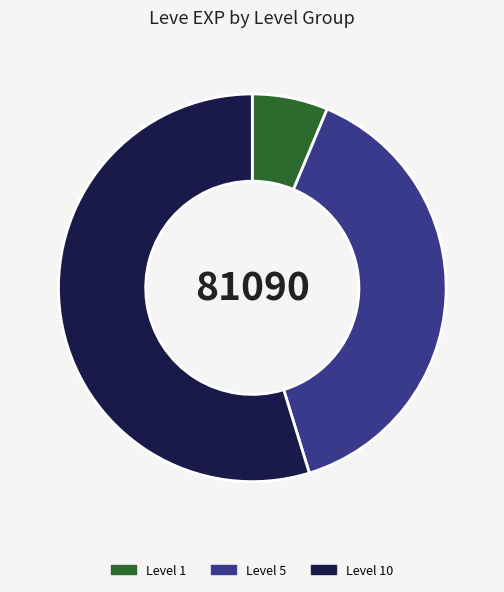

Which has a higher value, Level 1 or Level 10?

Level 10